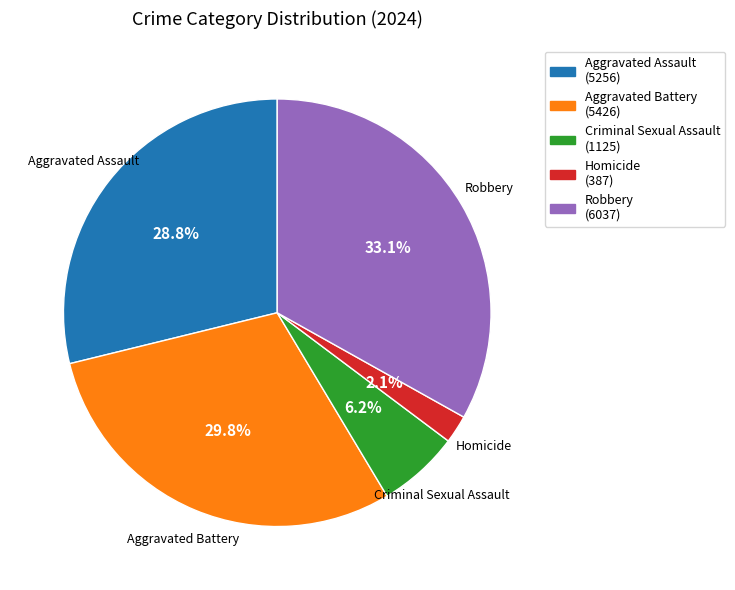

What is the smallest slice in the pie chart?

Homicide